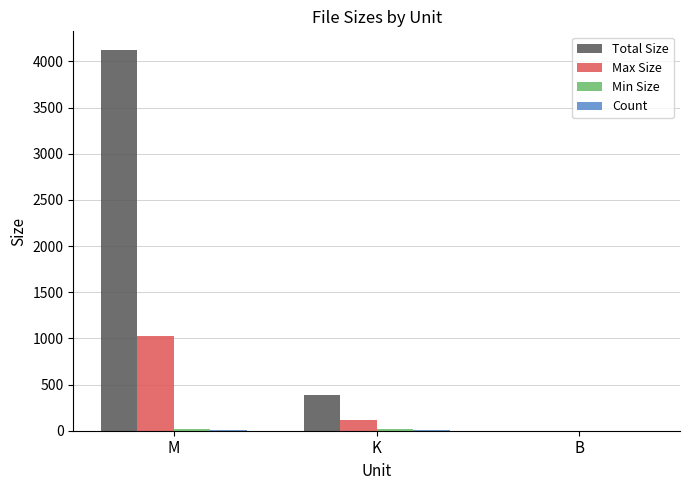

The Total Size series shows 4119.0 at M. True or false?

True